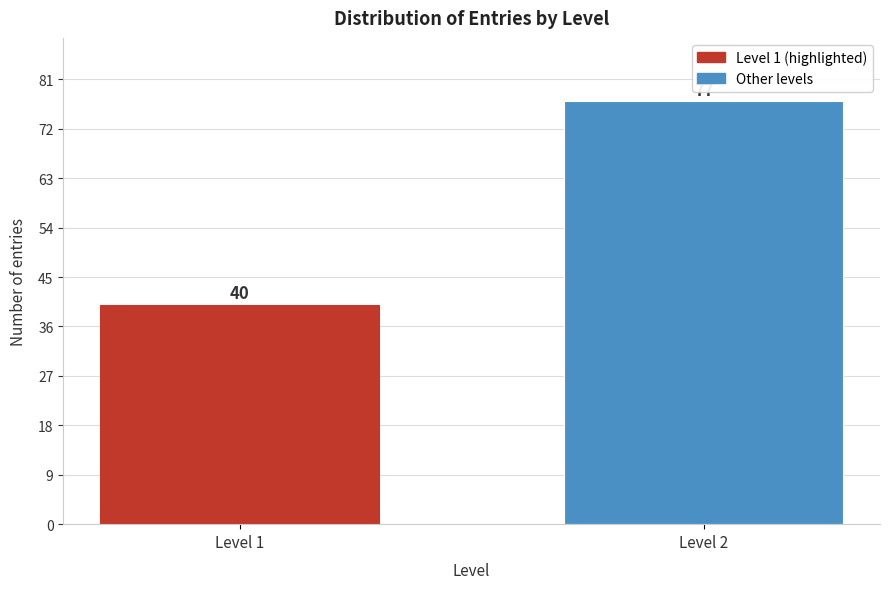

Reading left to right, extract all data points from this chart.

40	77